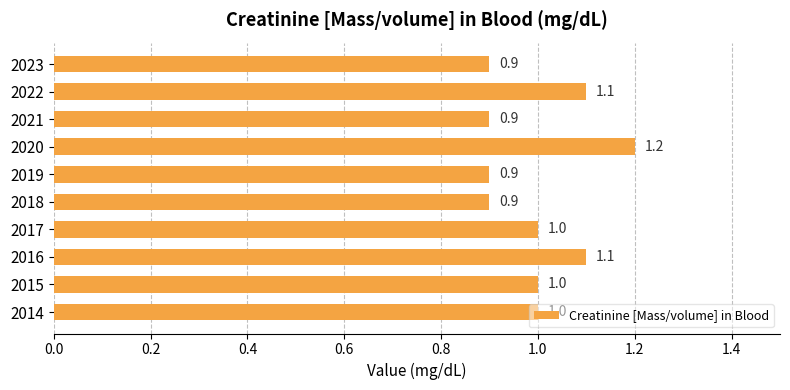

What value does the data have at 2022?

1.1